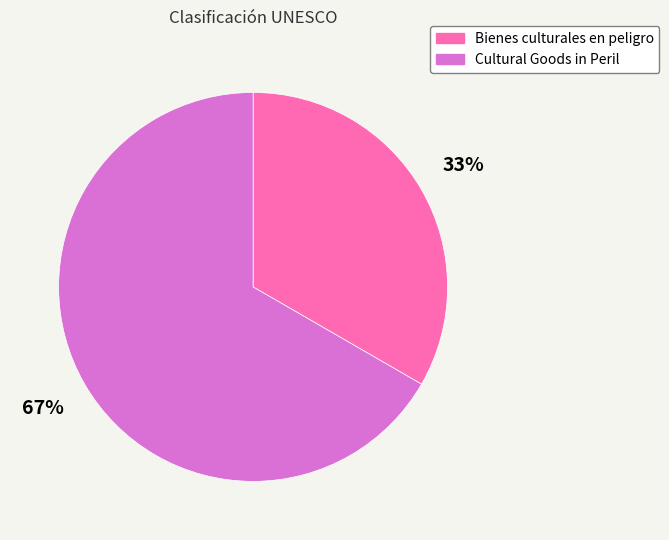

Does Cultural Goods in Peril account for over 50% of the chart?

Yes